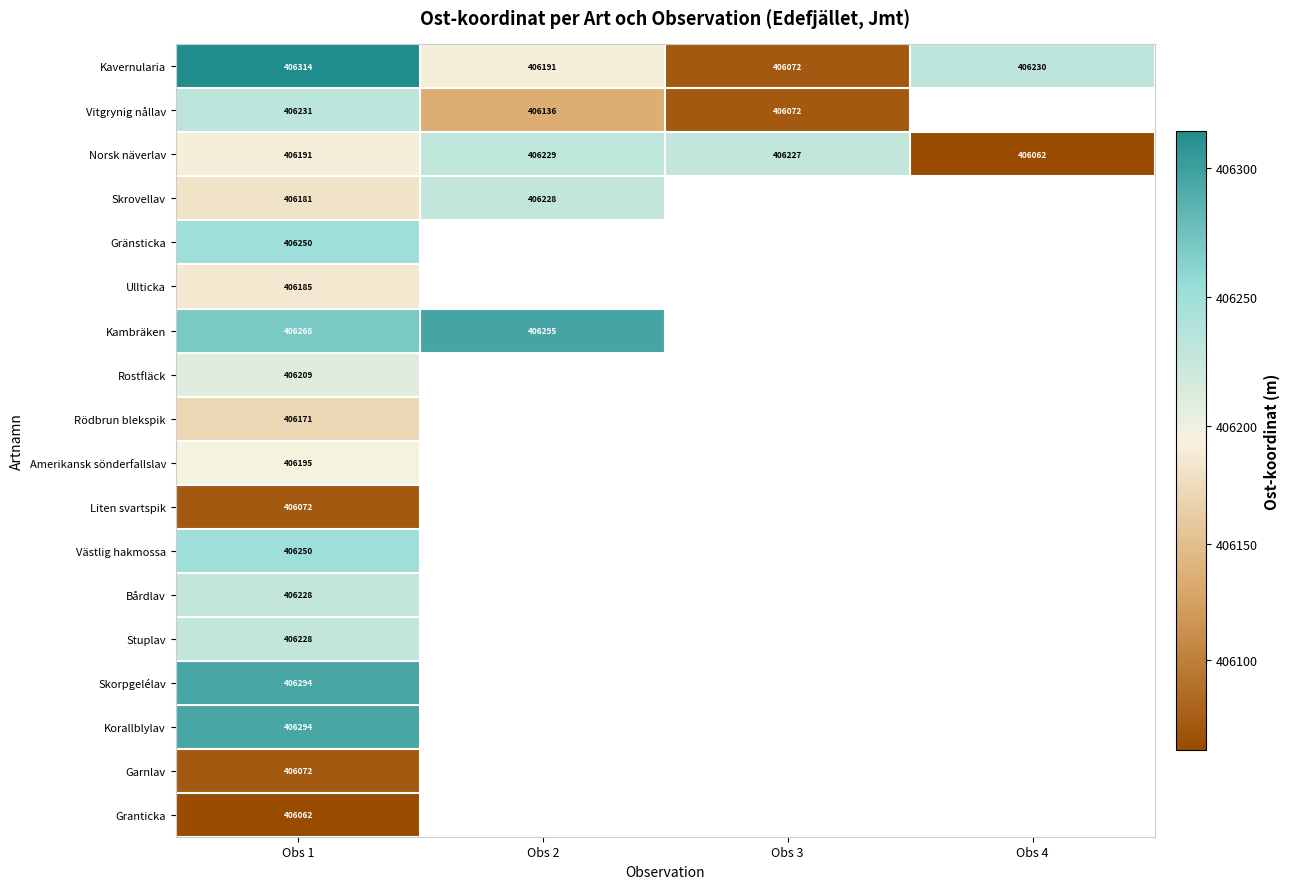

Is the value of Ullticka at Obs 1 greater than the value of Granticka at Obs 1?

Yes